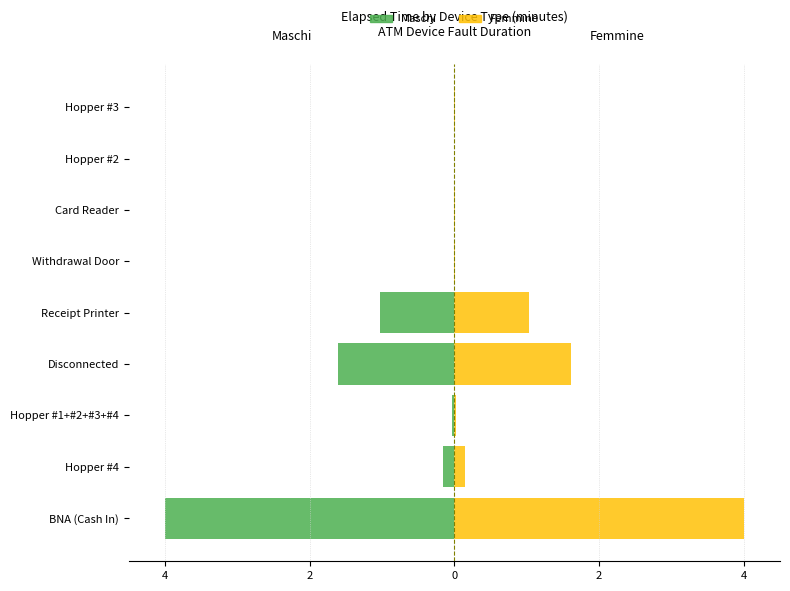

True or false: Femmine (Right) has a value of 0.0 at Hopper #1+#2+#3+#4.

False